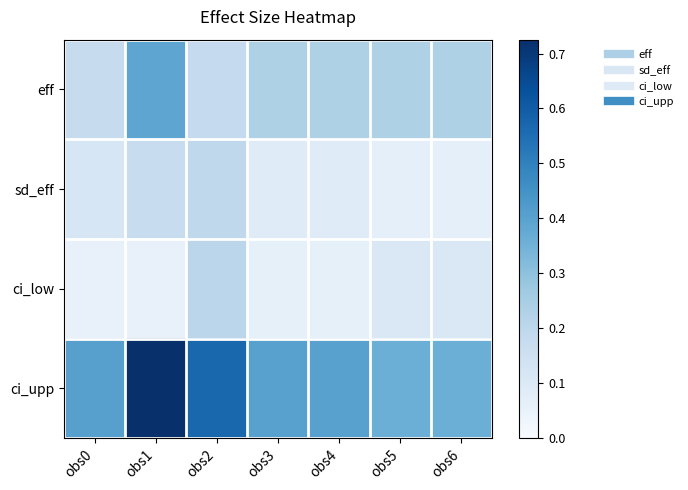

Reading left to right, what are all the values shown in this chart?

eff: obs0=0.2	obs1=0.4	obs2=0.2	obs3=0.2	obs4=0.2	obs5=0.2	obs6=0.2
sd_eff: obs0=0.1	obs1=0.2	obs2=0.2	obs3=0.1	obs4=0.1	obs5=0.1	obs6=0.1
ci_low: obs0=0.1	obs1=0.1	obs2=0.2	obs3=0.1	obs4=0.1	obs5=0.1	obs6=0.1
ci_upp: obs0=0.4	obs1=0.7	obs2=0.6	obs3=0.4	obs4=0.4	obs5=0.4	obs6=0.4